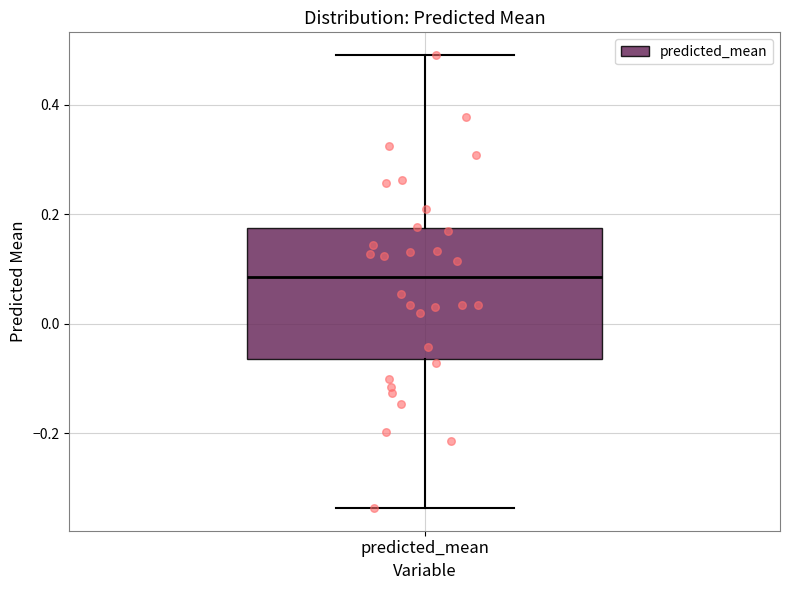

Transcribe this box plot: give where the median line is, the range the box spans, and where the two whiskers end, as read against the y-axis. The values are not printed on the chart, so give them approximately, as read against the axis.

median 0.08, box -0.06 to 0.18, whiskers -0.34 to 0.50